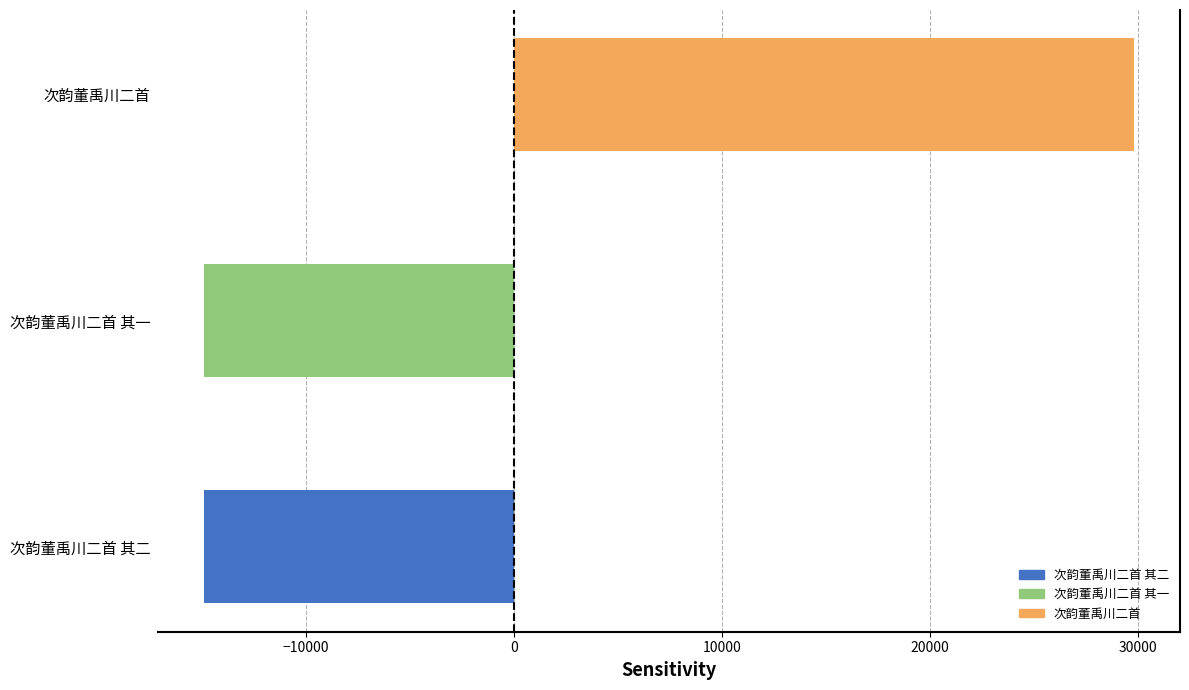

What is the minimum value shown in the chart?

-14901.3